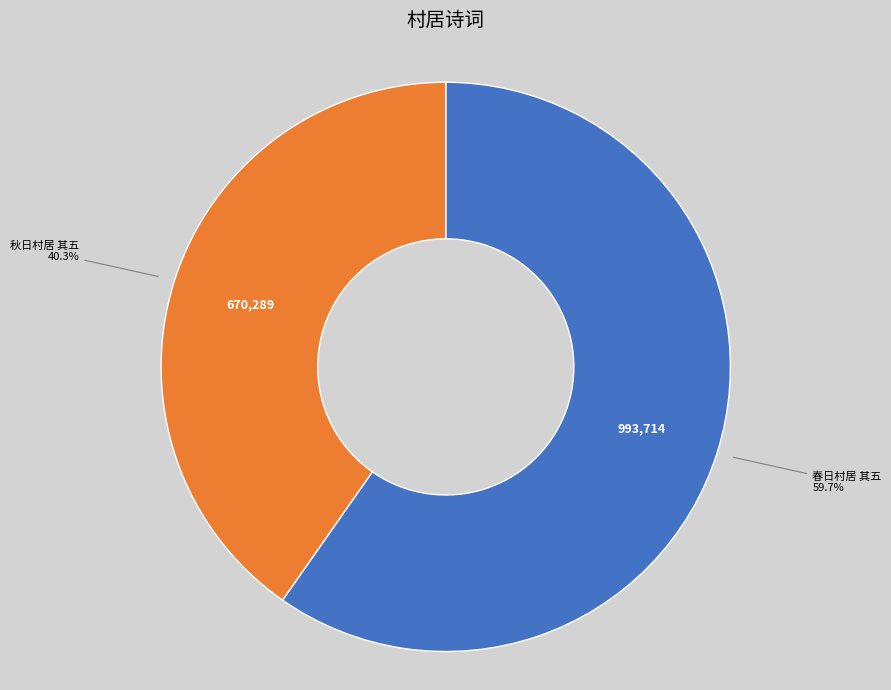

What is the ratio of the value at 春日村居 其五 to the value at 秋日村居 其五?

1.5